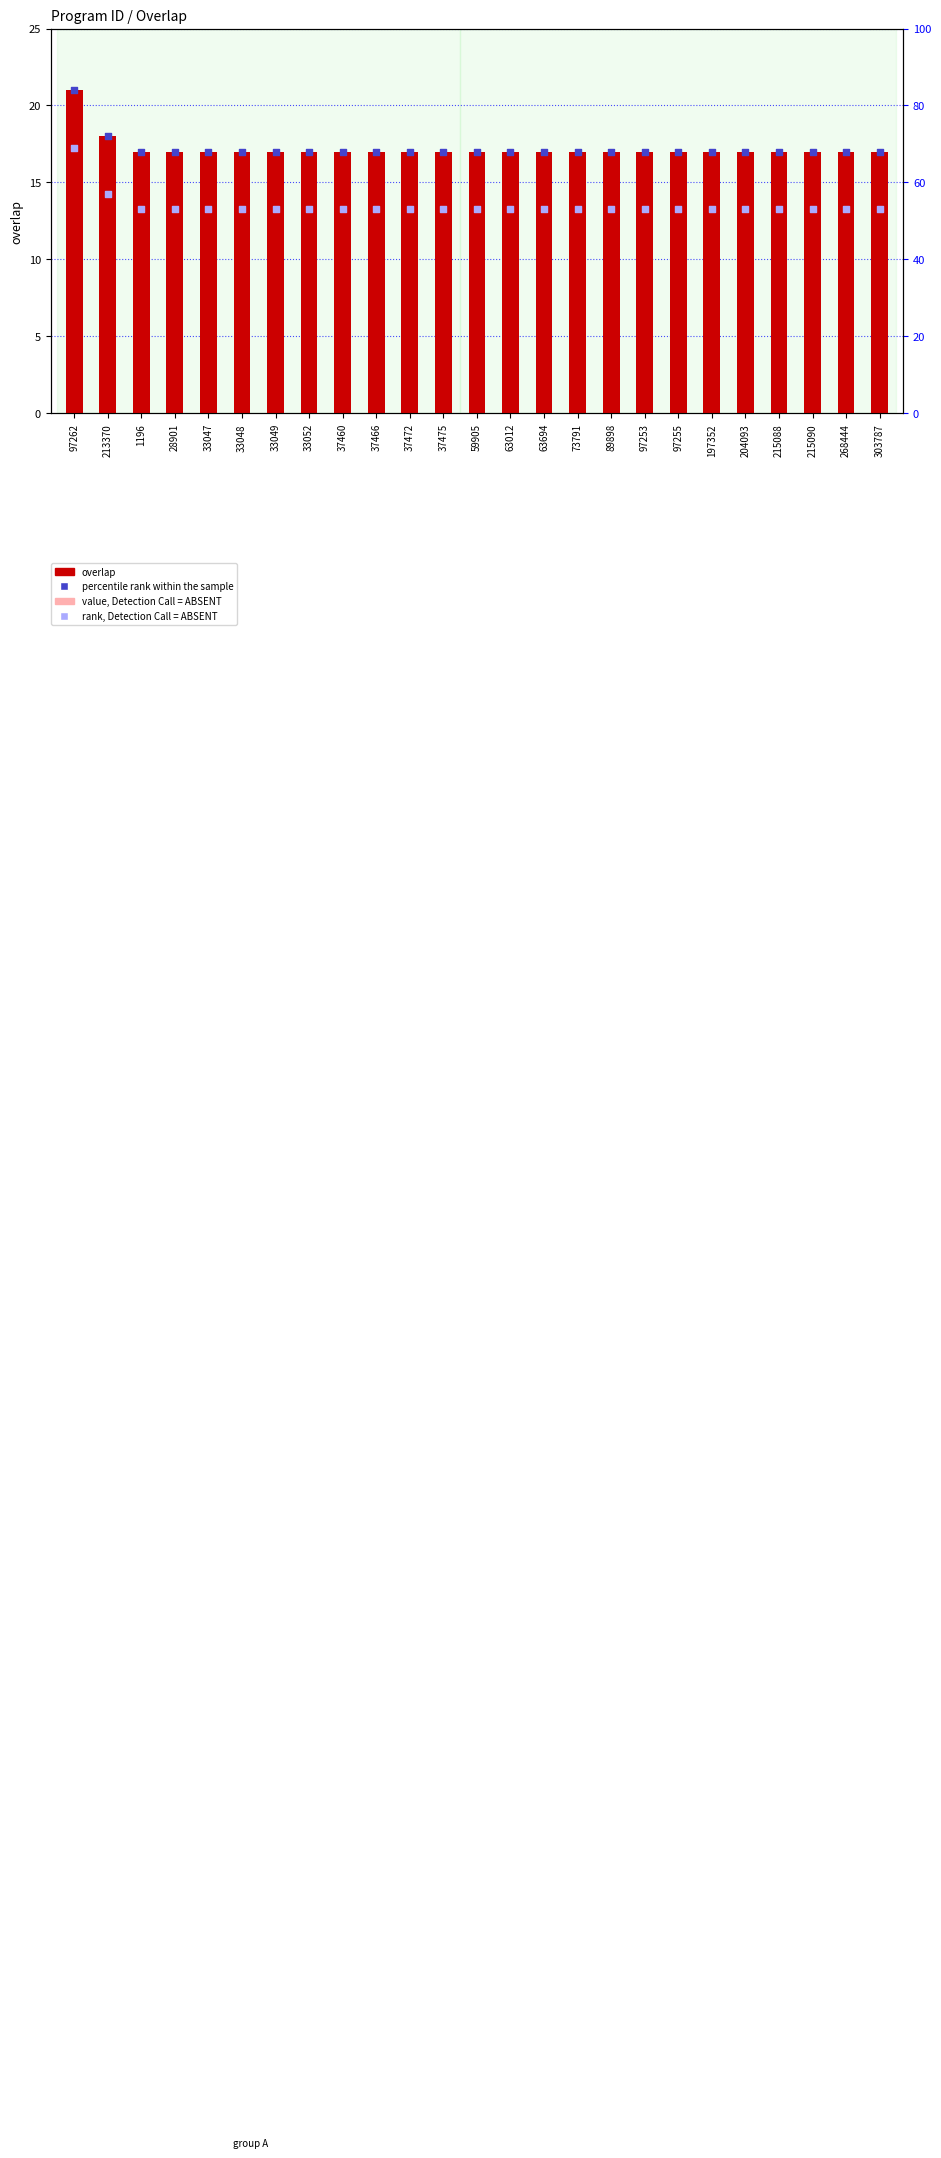

What are all the series names shown in the legend?

overlap, value, Detection Call = ABSENT, percentile rank within the sample, rank, Detection Call = ABSENT